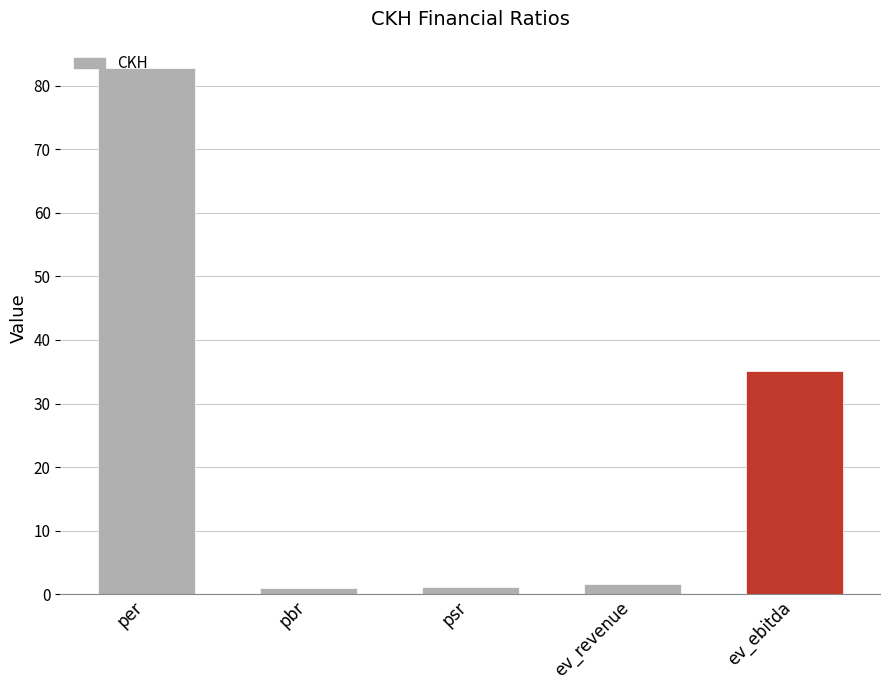

How many categories are shown in the chart?

5